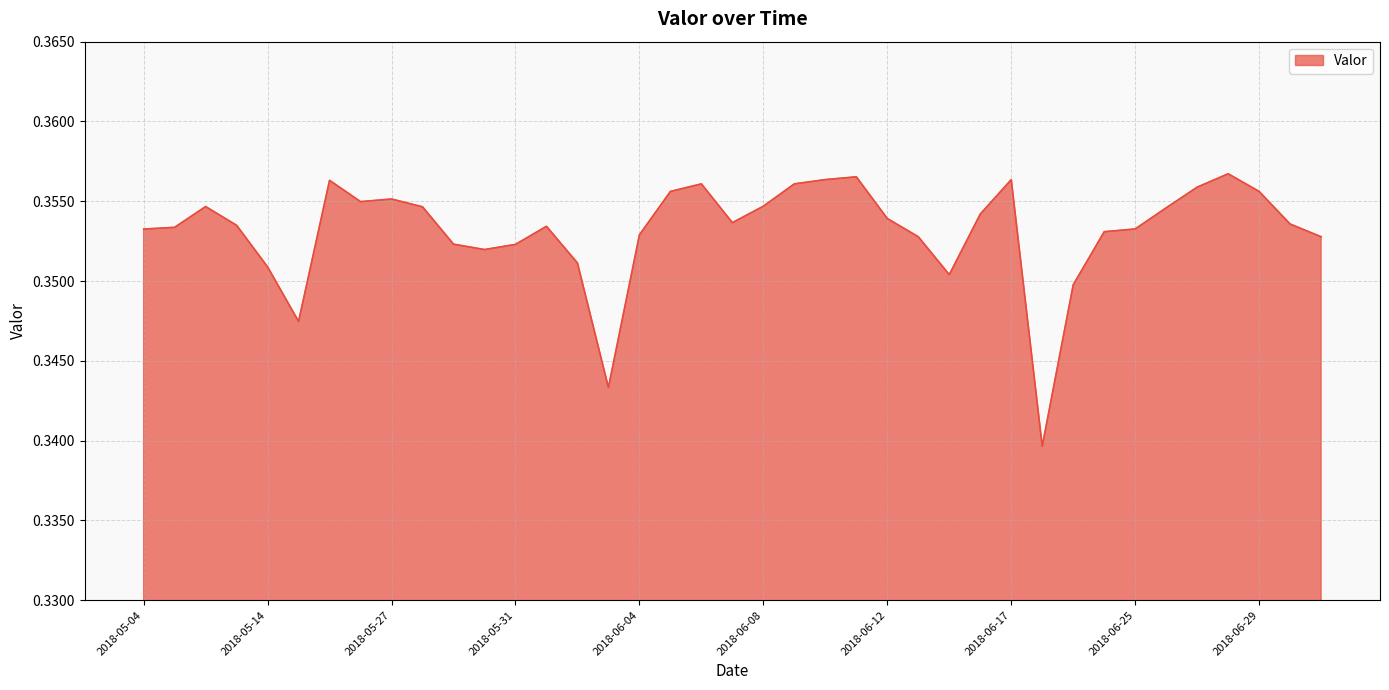

Which category has the highest value across all series?

2018-06-28